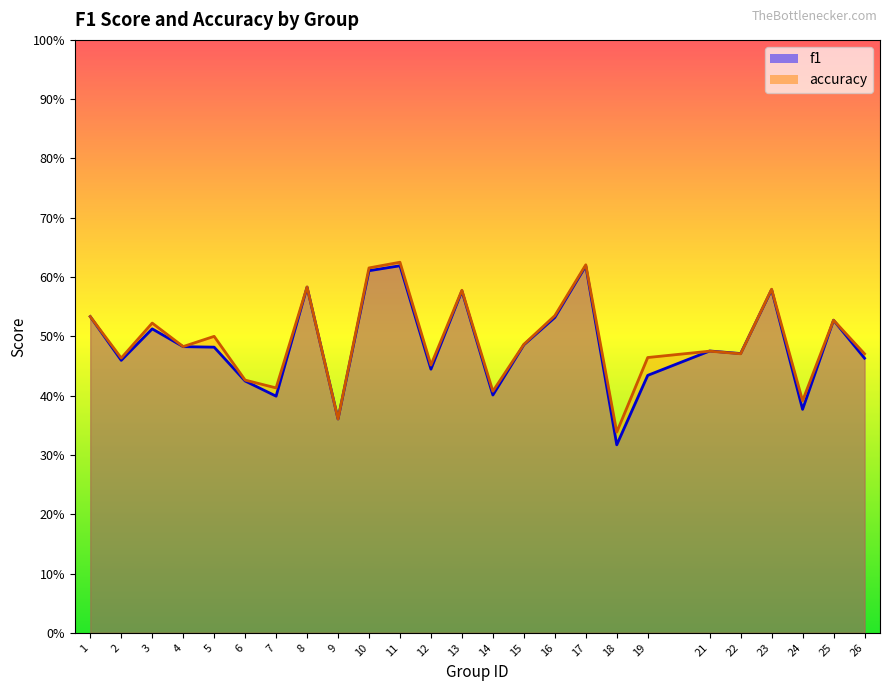

Between which two adjacent categories do f1 and accuracy first intersect?

19 and 21